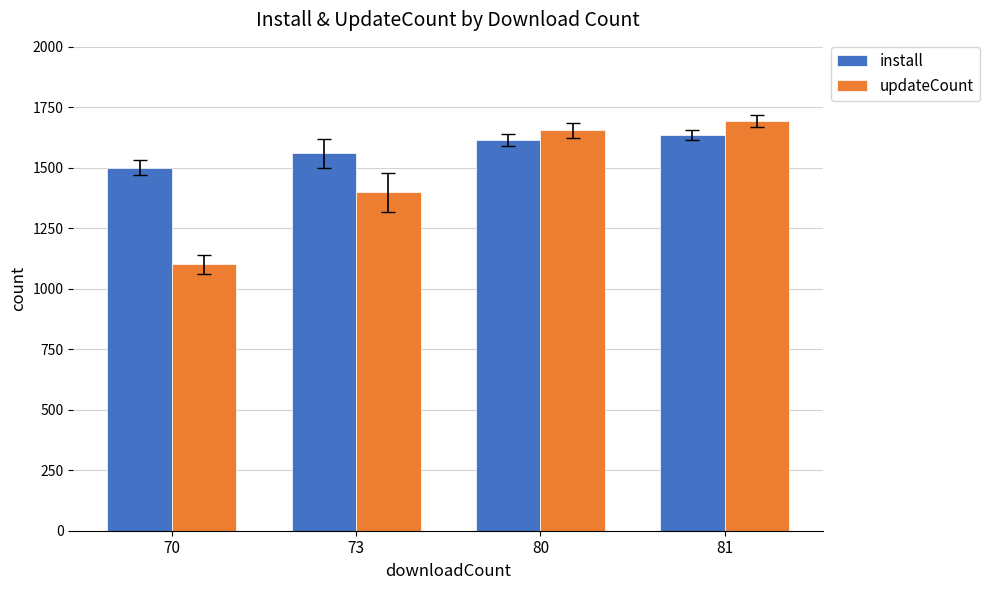

List the series in order of their peak value, lowest first.

install, updateCount